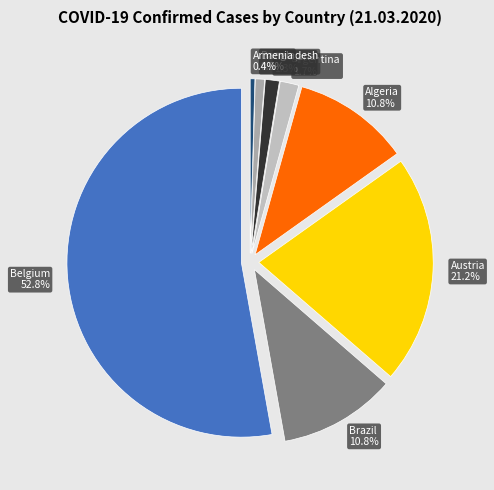

The Argentina slice represents 2% of the pie. True or false?

True